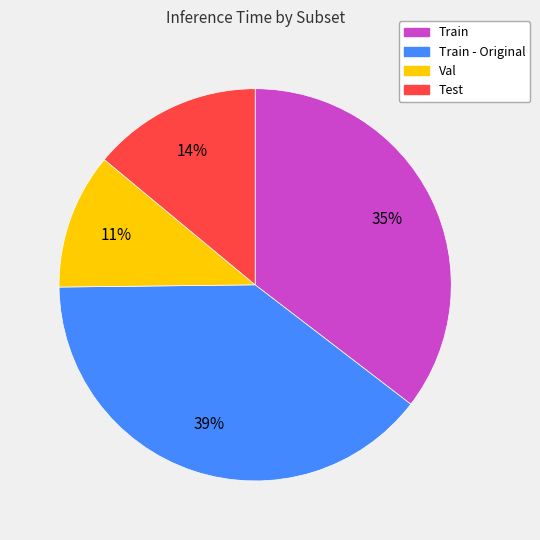

Combined, do Test and Train account for over 50%?

No